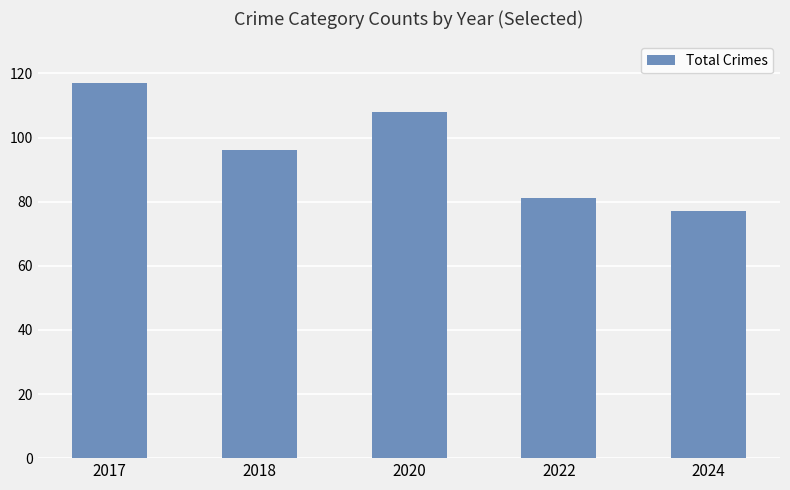

How many values are below 96?

2